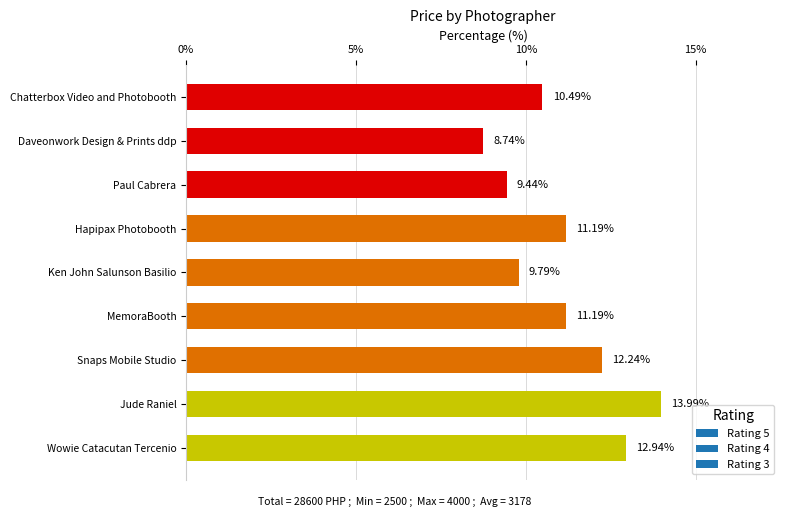

The value at Snaps Mobile Studio is 12.2. True or false?

True